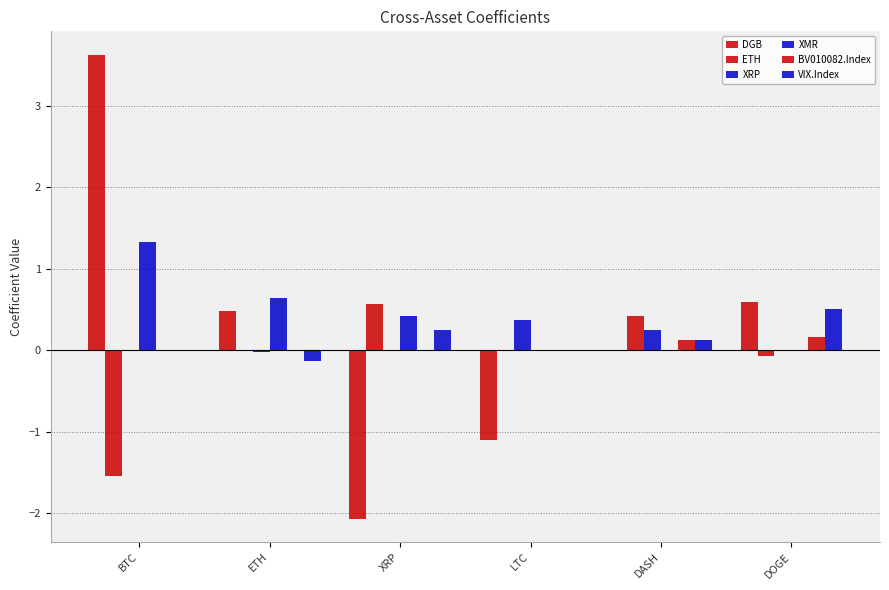

What is the average value of the XRP series?

0.1